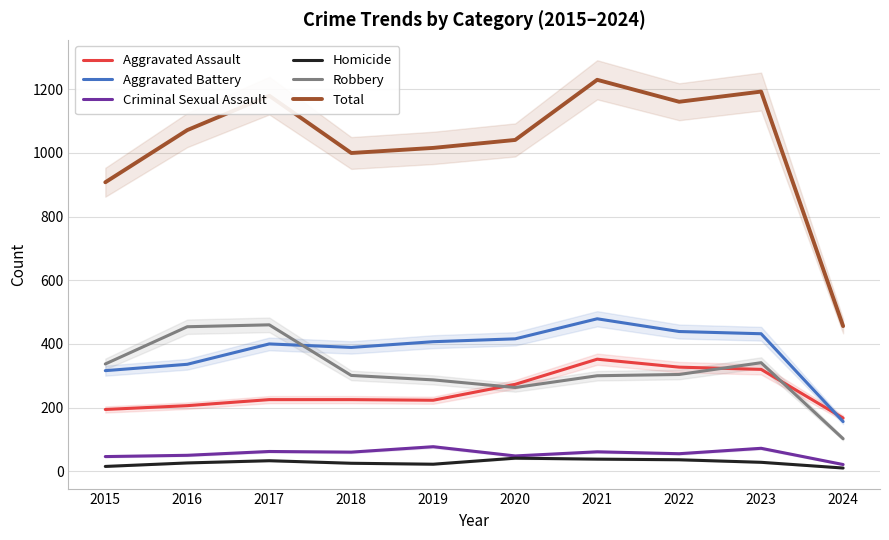

True or false: Aggravated Assault has more than 0 points higher than both neighbors.

True